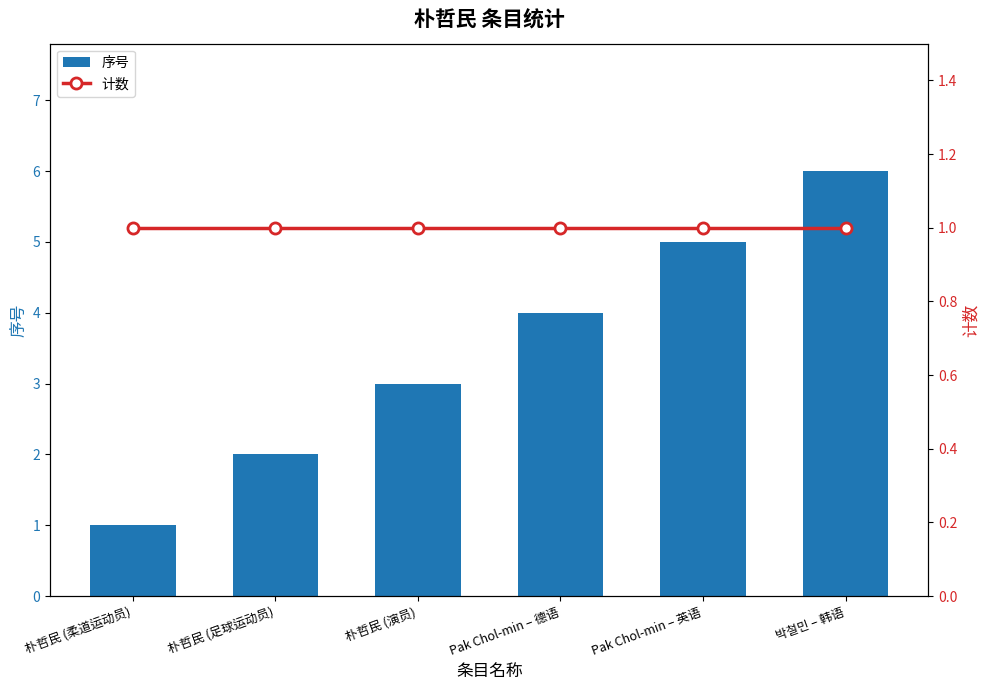

What is the approximate value of 计数 at Pak Chol-min – 英语?

1